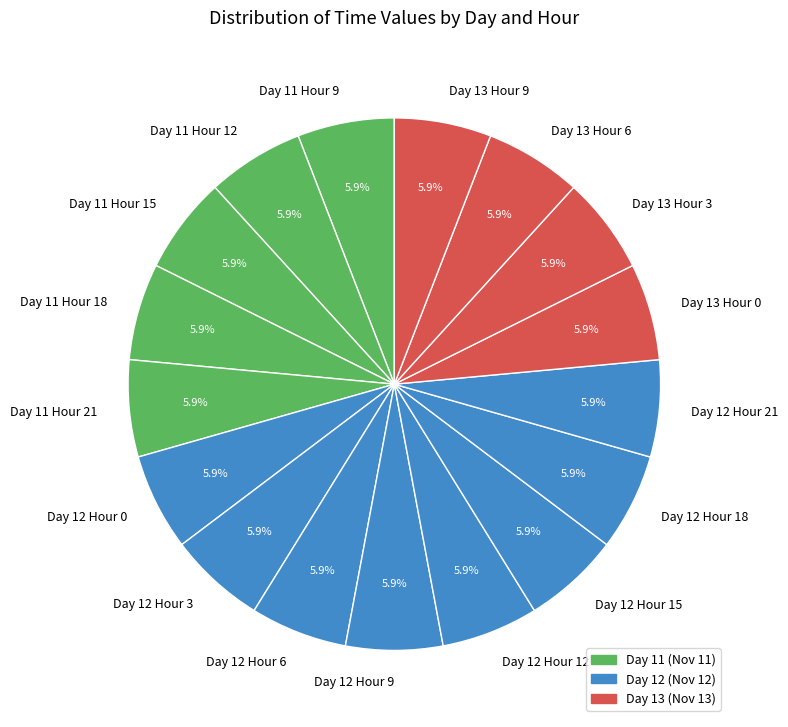

Approximately how many times larger is the value at Day 12 Hour 18 compared to Day 12 Hour 12?

1.0